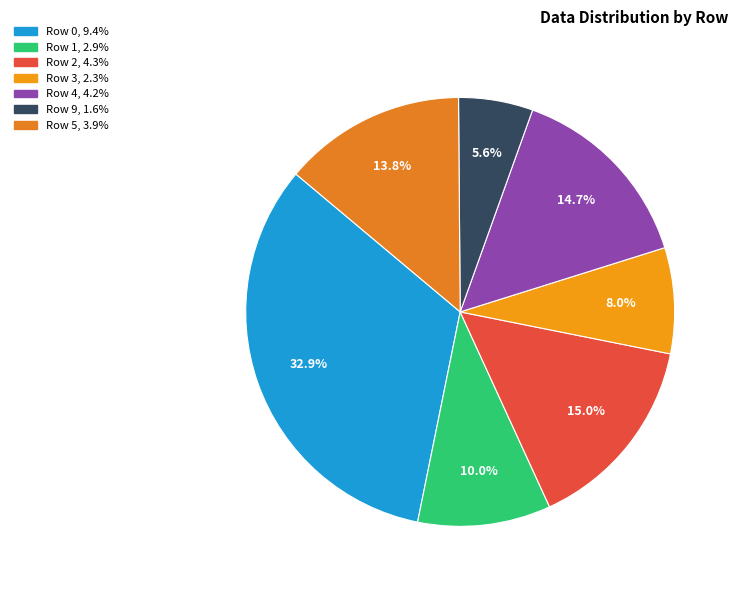

Does Row 1 account for over 50% of the chart?

No